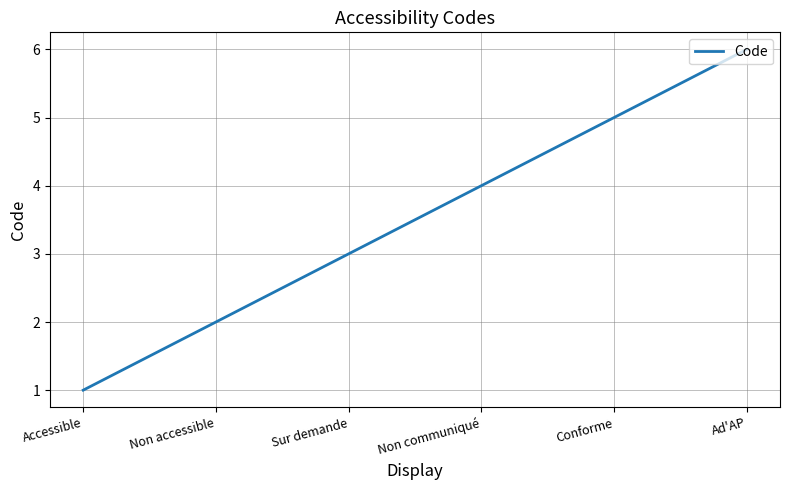

What position from the right is Conforme?

2